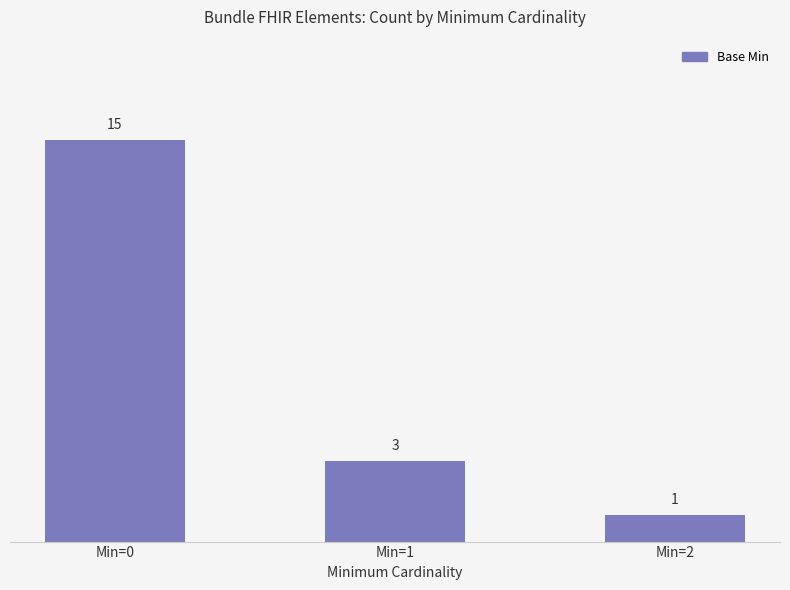

The chart shows a value of 0 at Min=2. True or false?

False